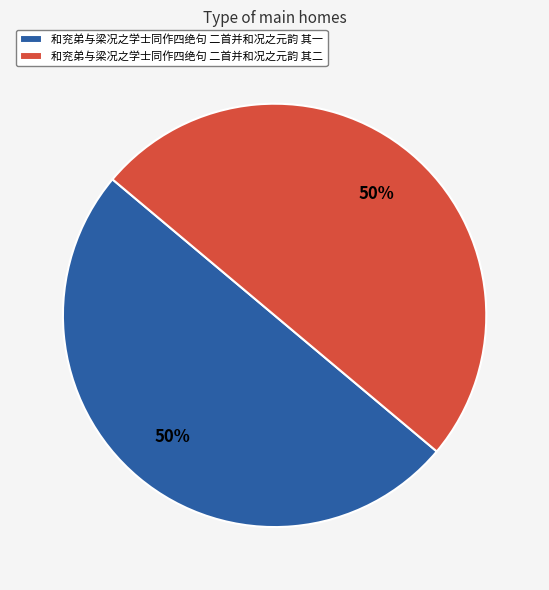

Do 和兖弟与梁况之学士同作四绝句 二首并和况之元韵 其一 and 和兖弟与梁况之学士同作四绝句 二首并和况之元韵 其二 together represent more than half of the pie?

Yes